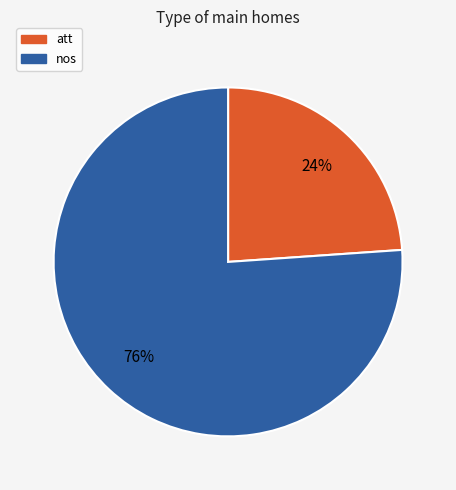

How many slices are in this pie chart?

2